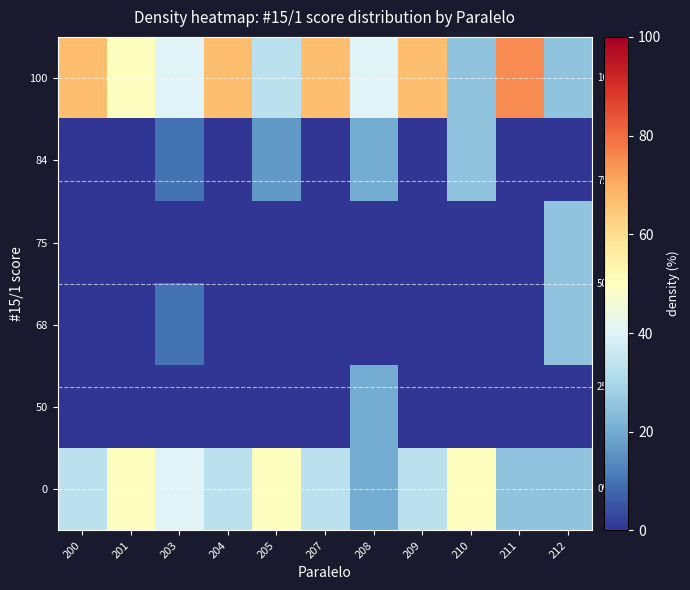

At which label is 84 closest to 12?

203